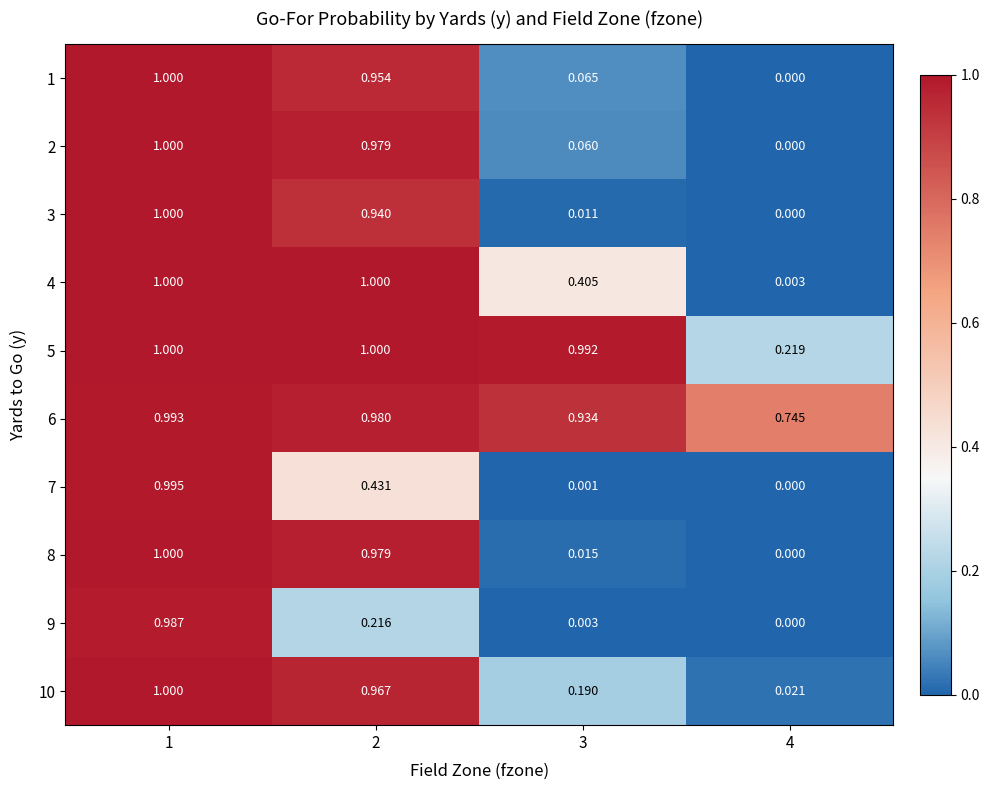

Is the value of 1 at 1 greater than the value of 7 at 4?

Yes